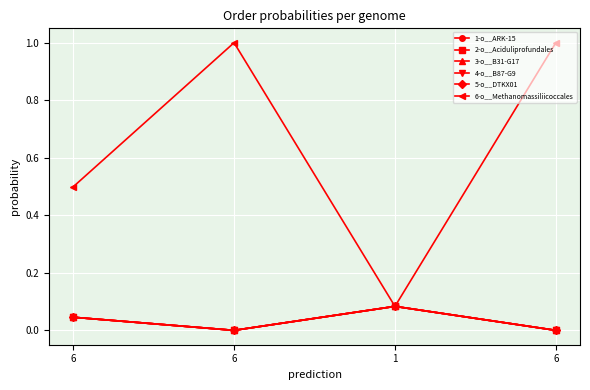

What is the label of the 3rd point from the left?

1